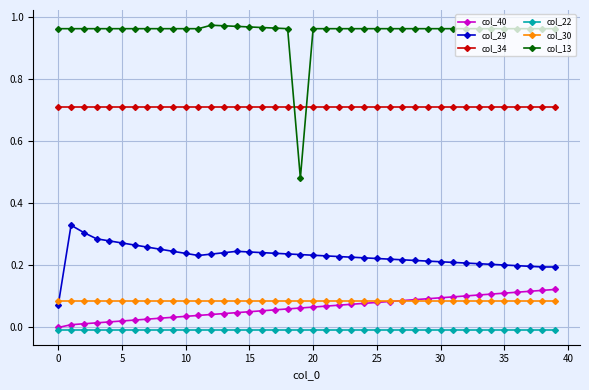

How many lines are shown in the chart?

6